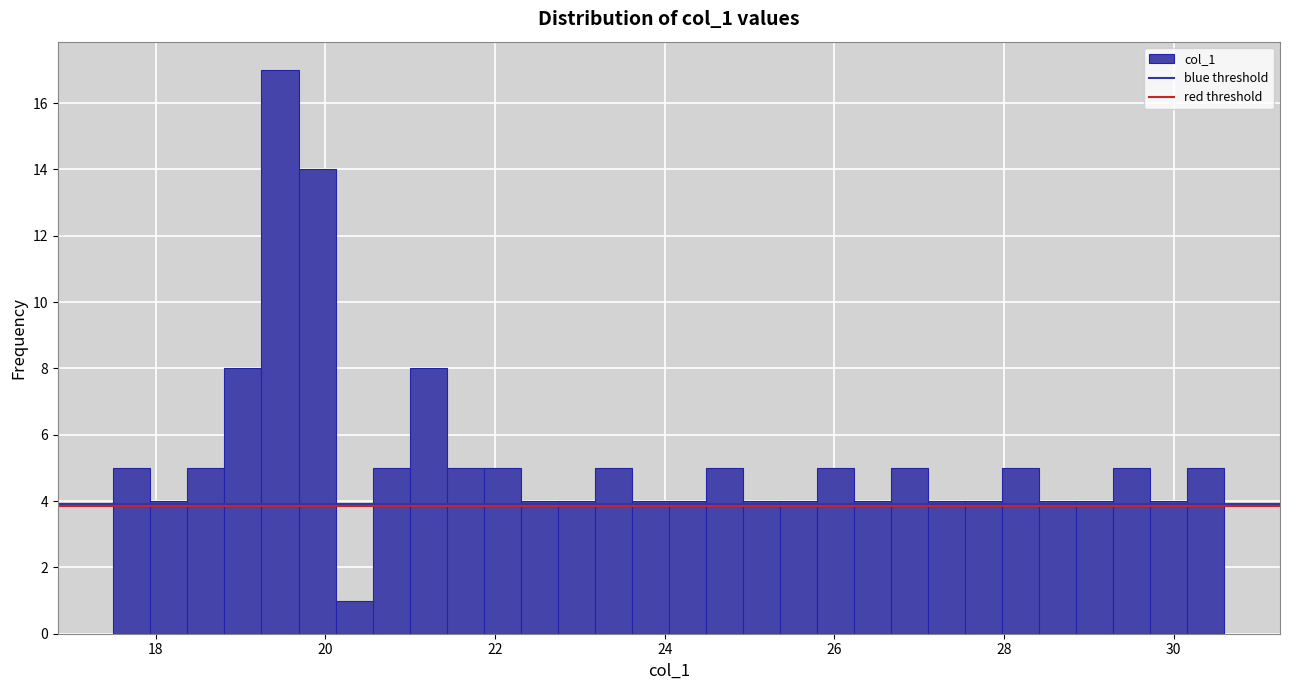

Around what value on the x-axis is the tallest bar? Give the approximate position of its centre, as read against the axis.

19.4